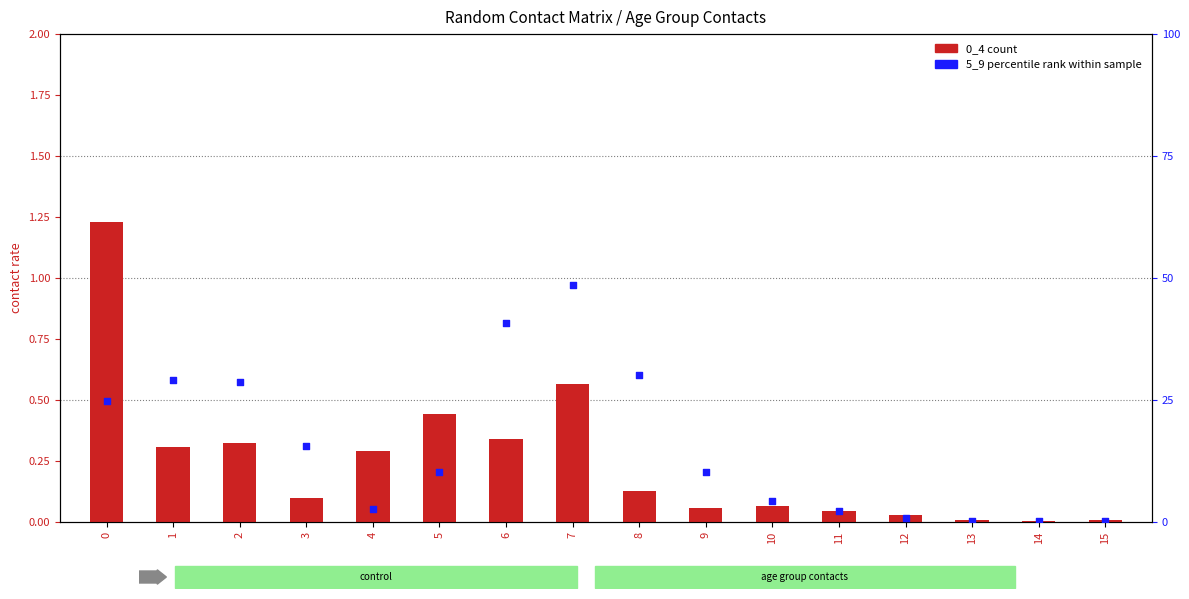

Which series contains the highest Y value?

0_4 (count)